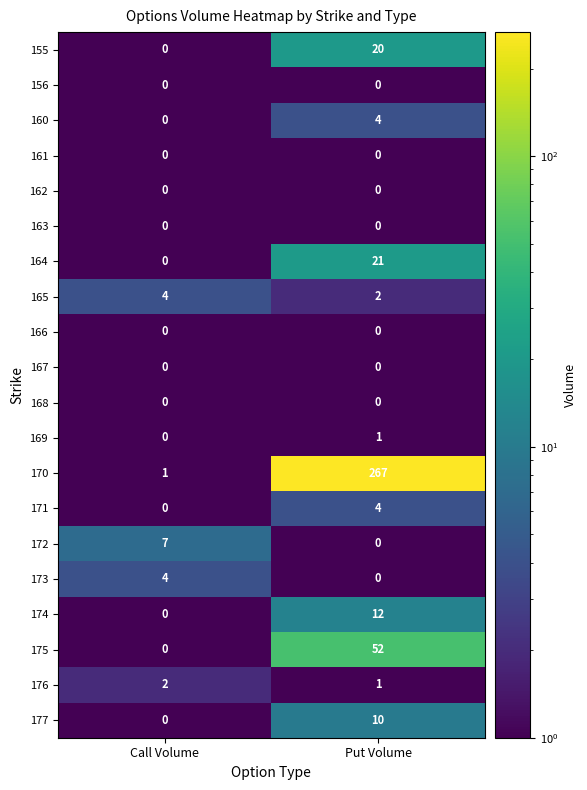

True or false: 172 has a value of 3 at Call Volume.

False